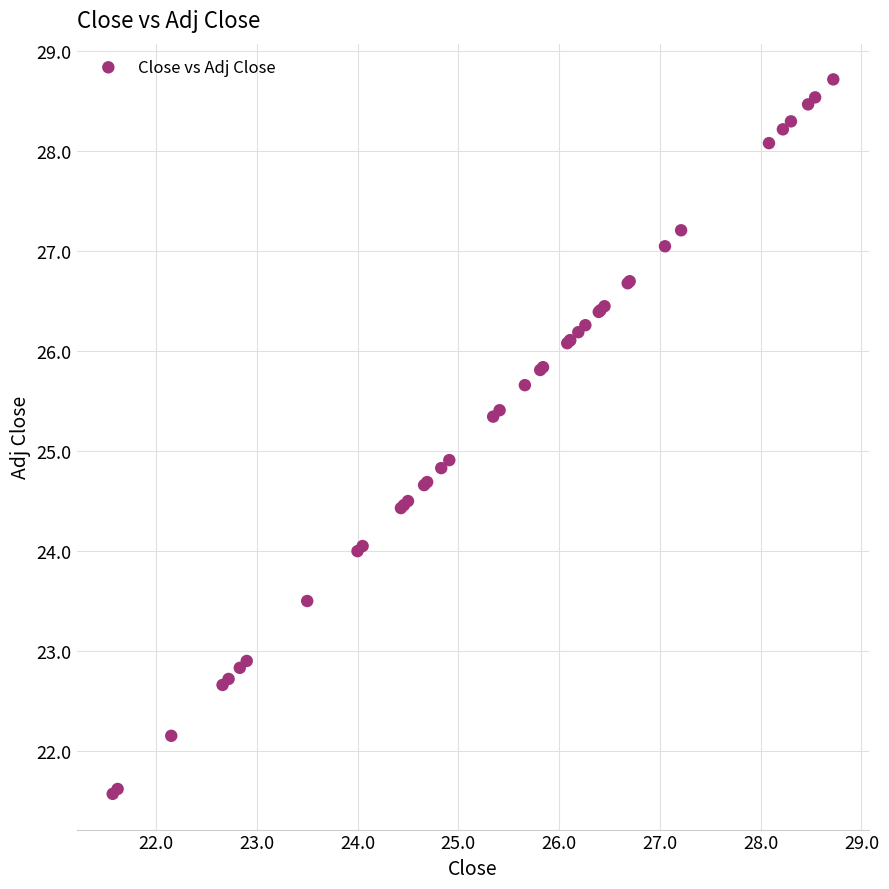

What Y value in the scatter plot is closest to 25?

24.9